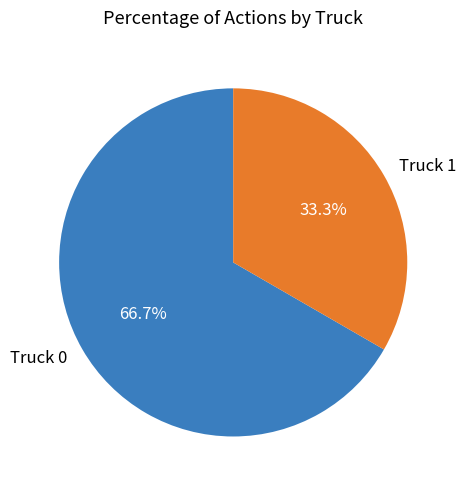

What is the smallest slice in the pie chart?

Truck 1